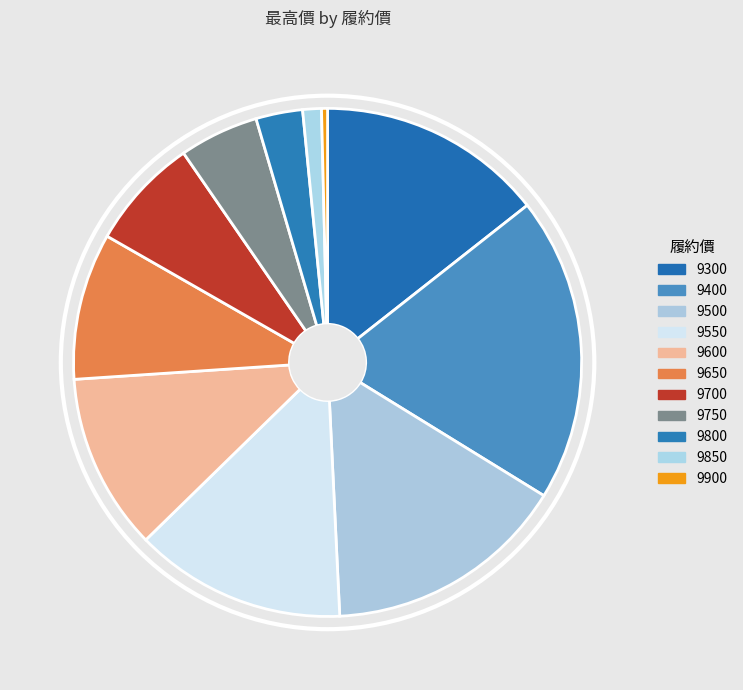

What is the largest slice in the pie chart?

9400